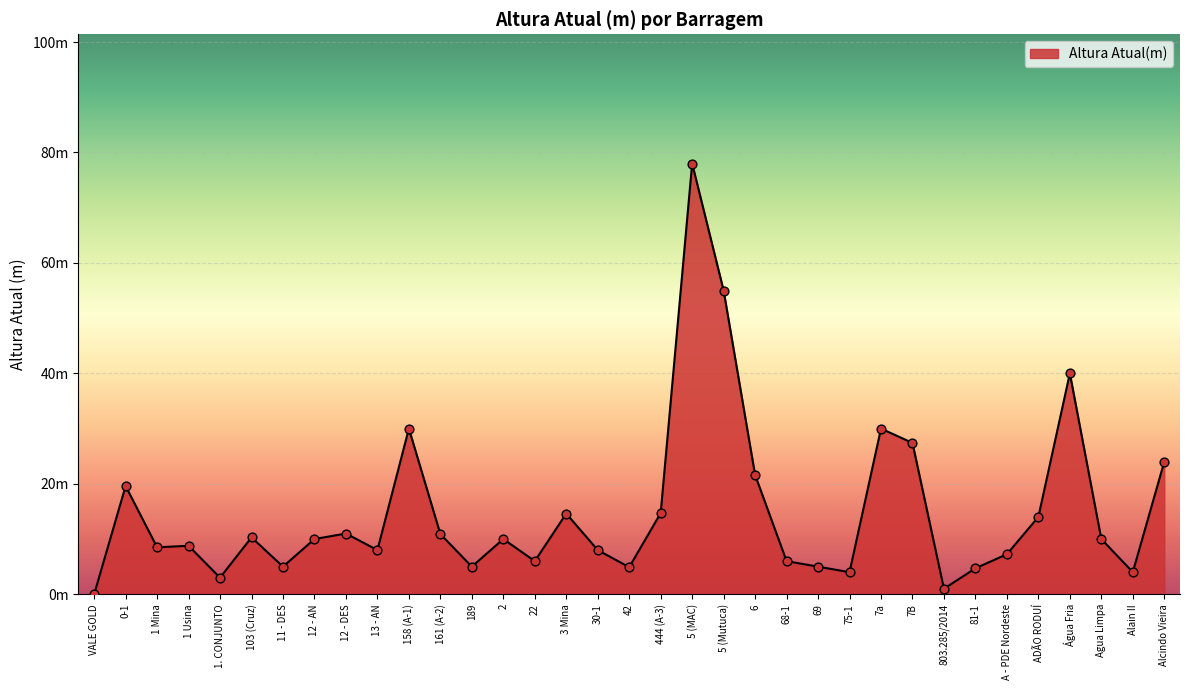

Which has a higher value, ADÃO RODUÍ or 7a?

7a